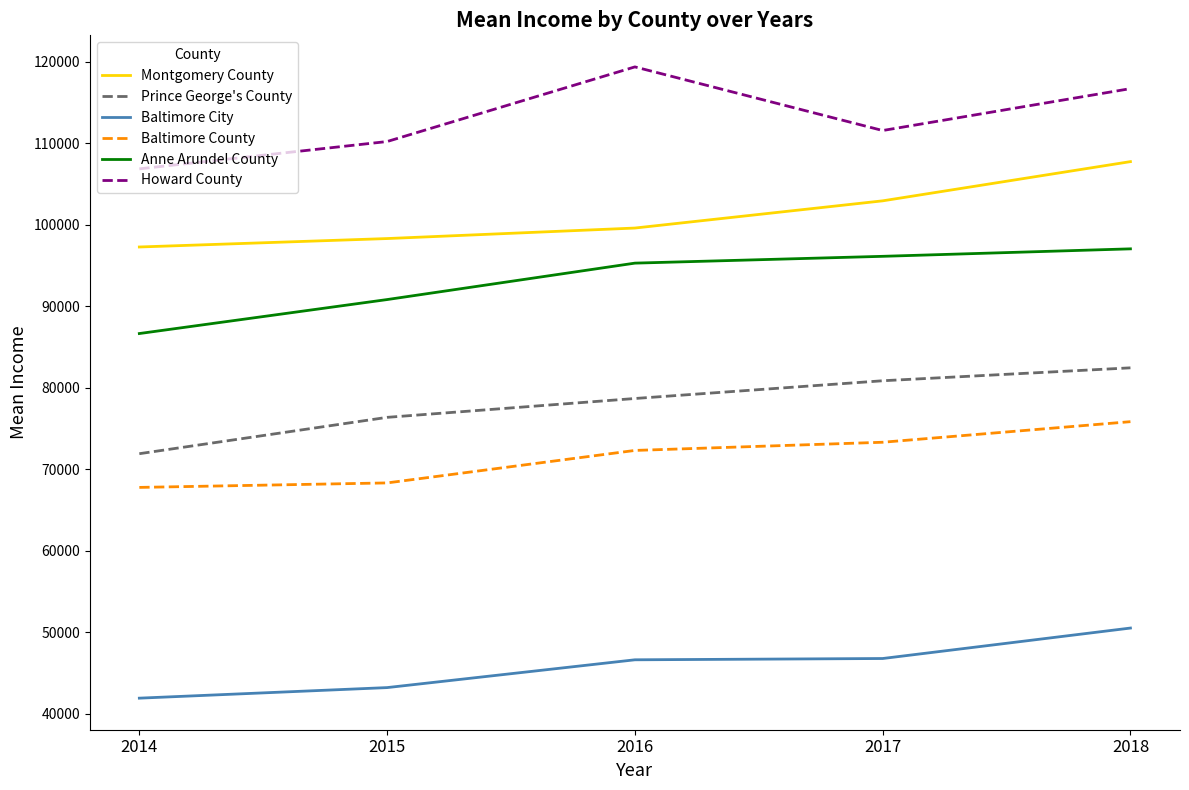

Rank the series by their maximum value, from highest to lowest.

Howard County, Montgomery County, Anne Arundel County, Prince George's County, Baltimore County, Baltimore City